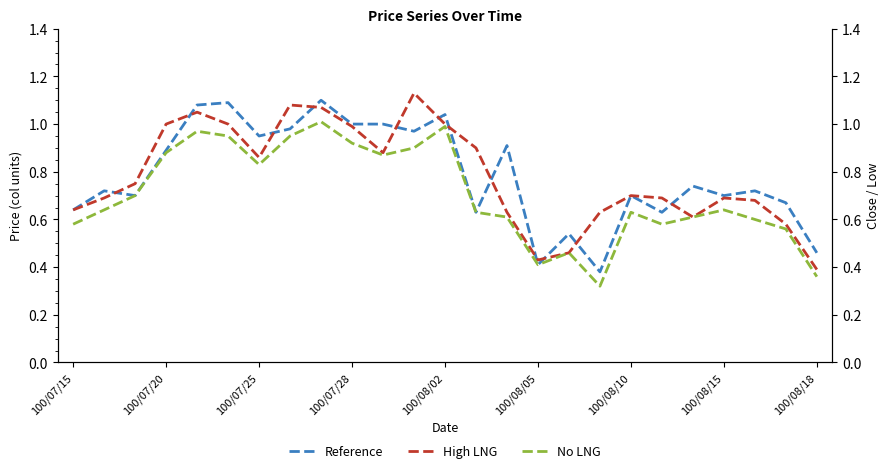

How many distinct data groups are displayed?

3